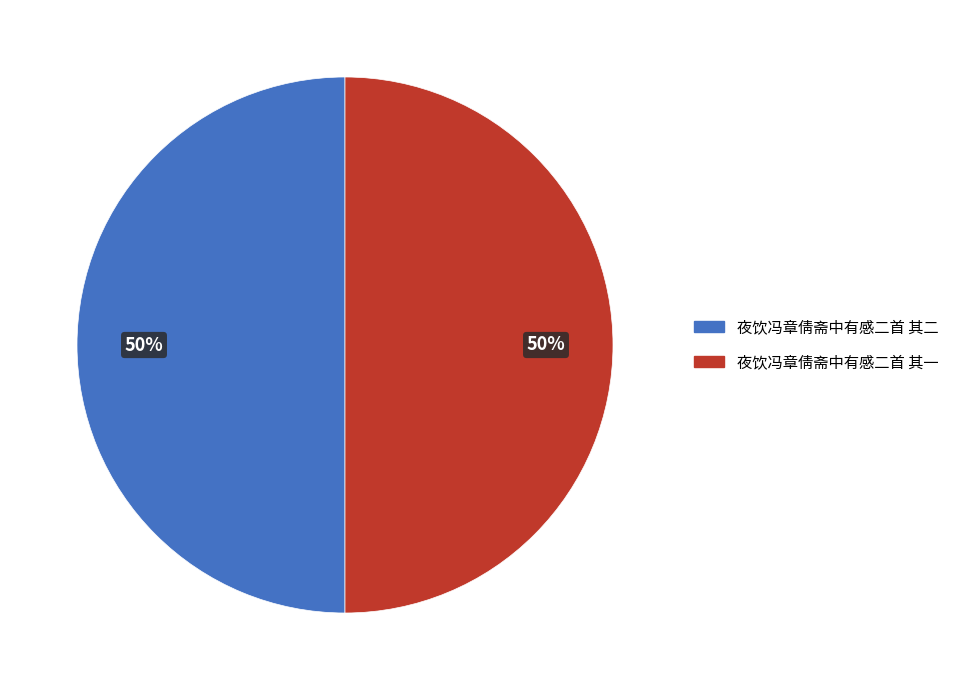

Combined, do 夜饮冯章倩斋中有感二首 其二 and 夜饮冯章倩斋中有感二首 其一 account for over 50%?

Yes